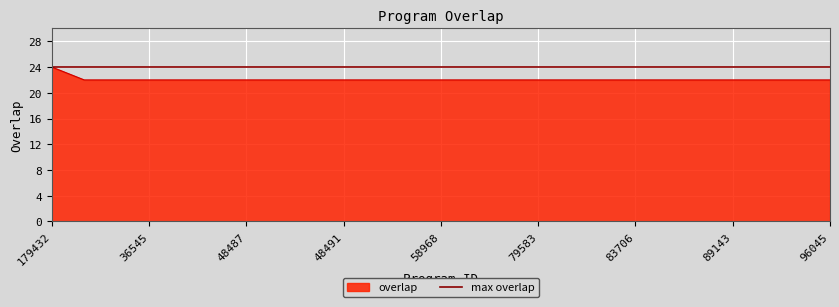

How many values are between 22 and 23?

24